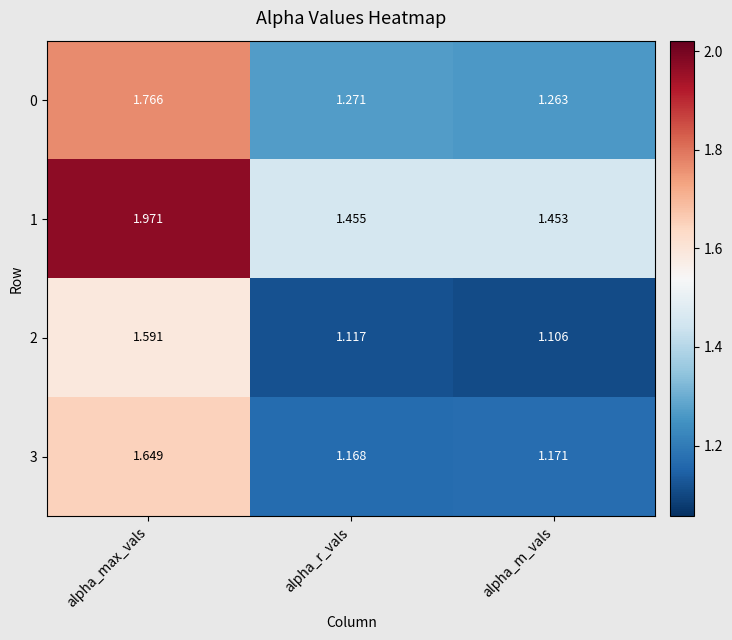

Rank the categories by 3 value from lowest to highest.

alpha_r_vals, alpha_m_vals, alpha_max_vals